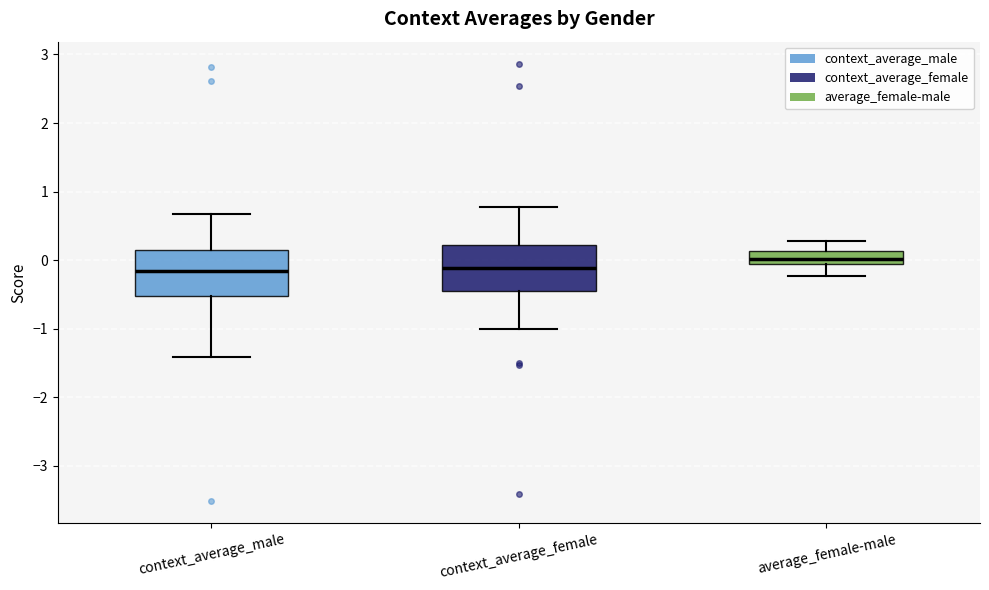

Reading left to right, read every box against the y-axis: the position of its median line, the range the box covers, and the ends of its whiskers. The values are not printed on the chart, so give them approximately, as read against the axis.

context_average_male: median -0.2, box -0.5 to 0.1, whiskers -1.4 to 0.7
context_average_female: median -0.1, box -0.5 to 0.2, whiskers -1.0 to 0.8
average_female-male: median 0.0, box -0.1 to 0.1, whiskers -0.2 to 0.3